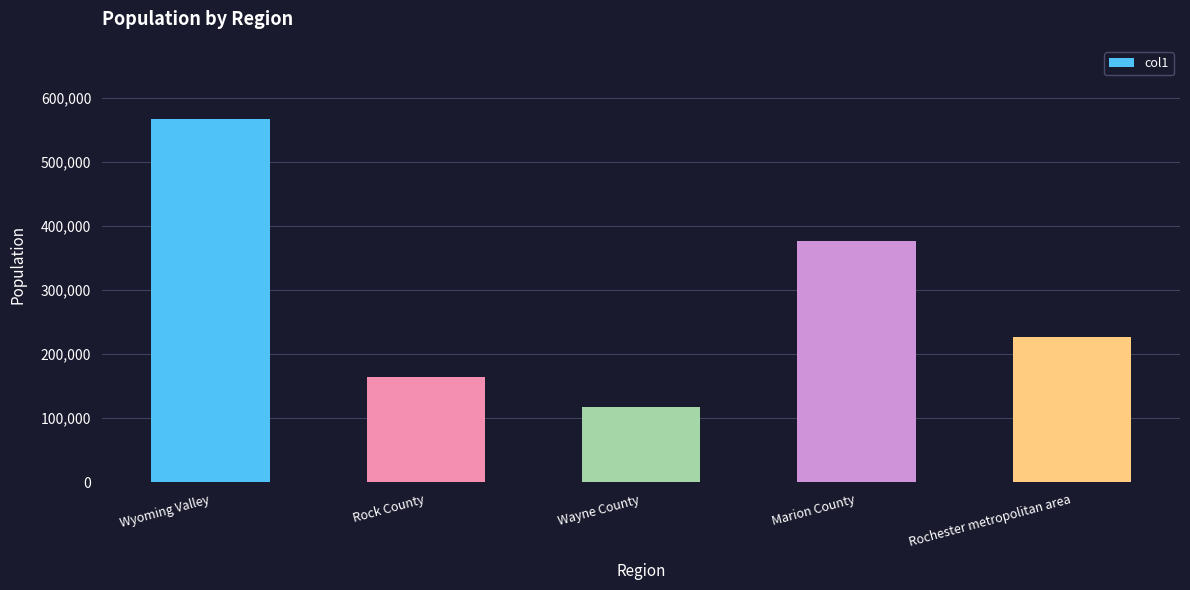

What is the value of the 4th bar from the left?

375908